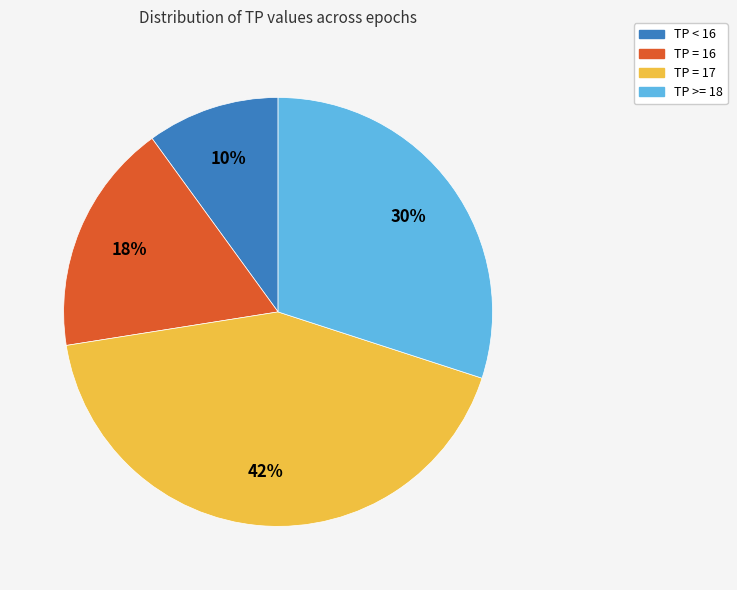

Which slice is the largest?

TP = 17